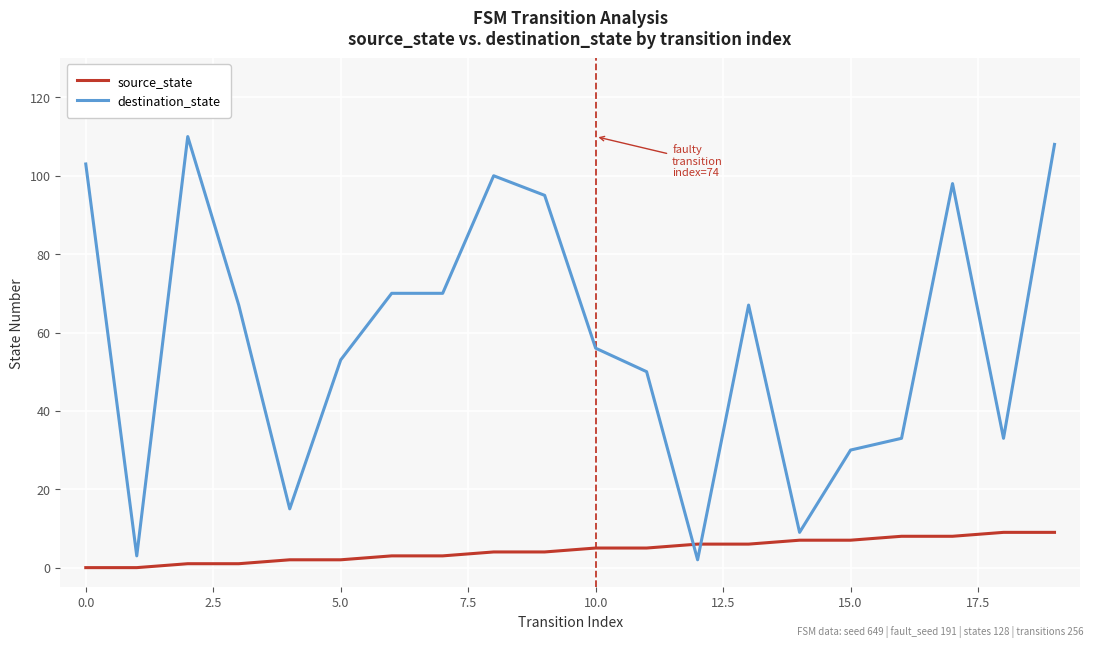

Which series has the widest spread of values?

destination_state